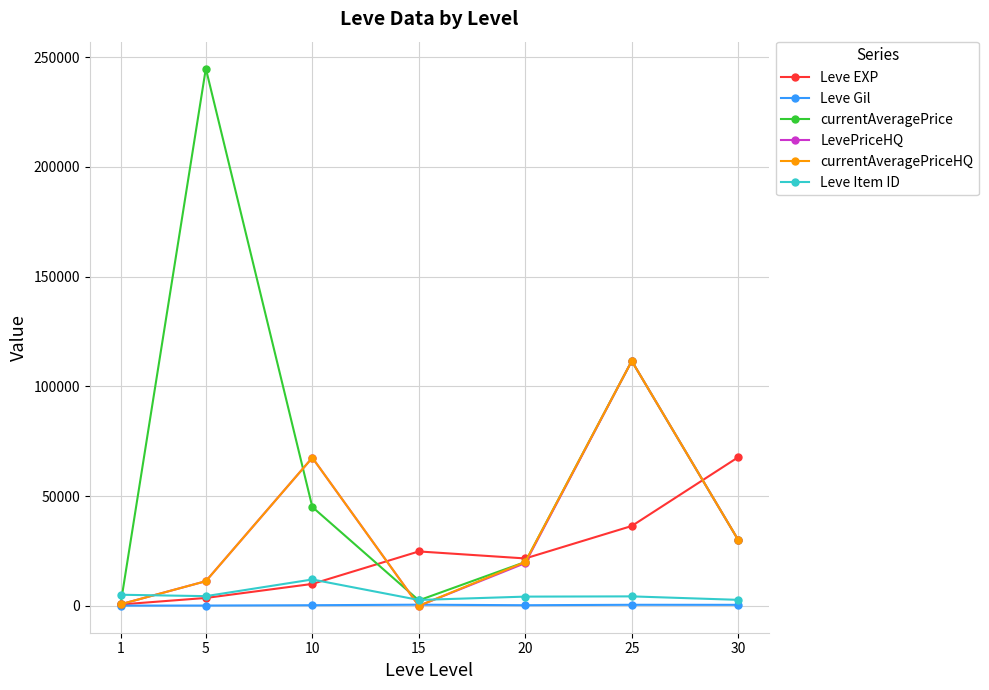

Which series has the widest spread of values?

currentAveragePrice